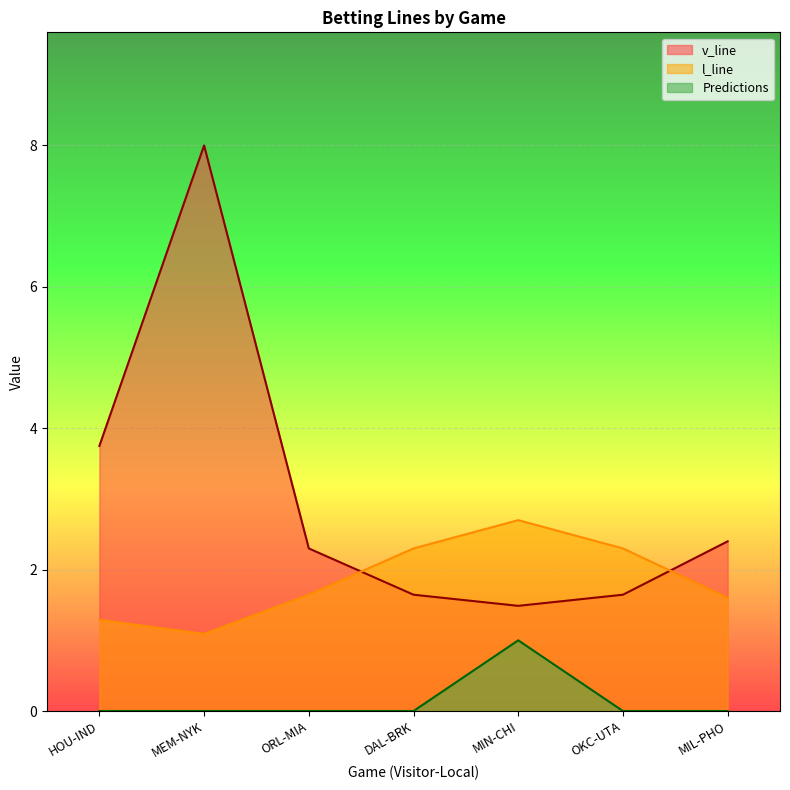

How many lines are shown in the chart?

3